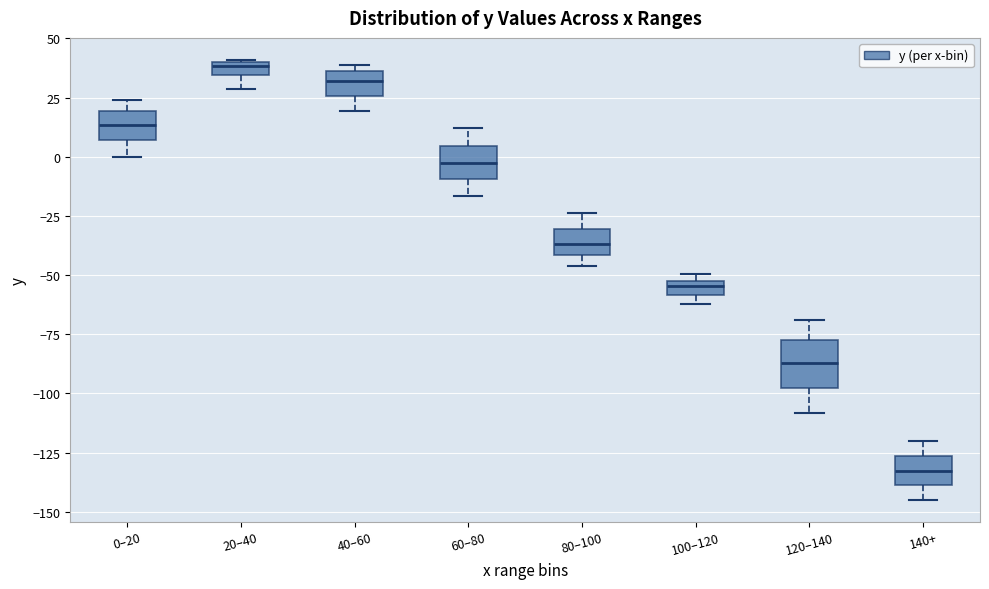

Which box has the lowest median line?

140+